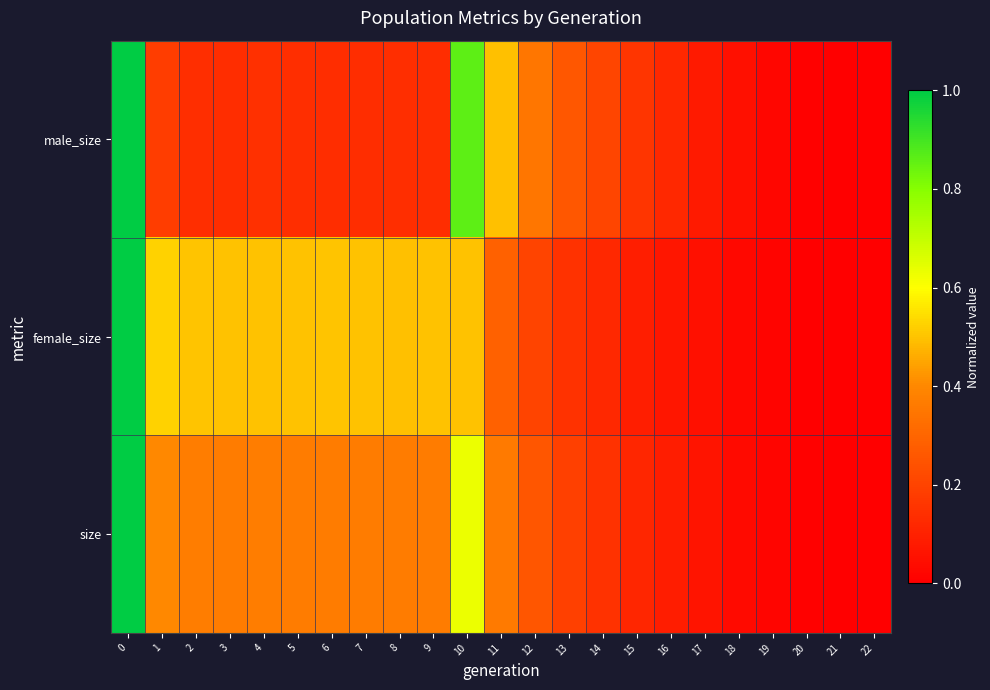

What is the difference between the highest and lowest values at 1?

0.3